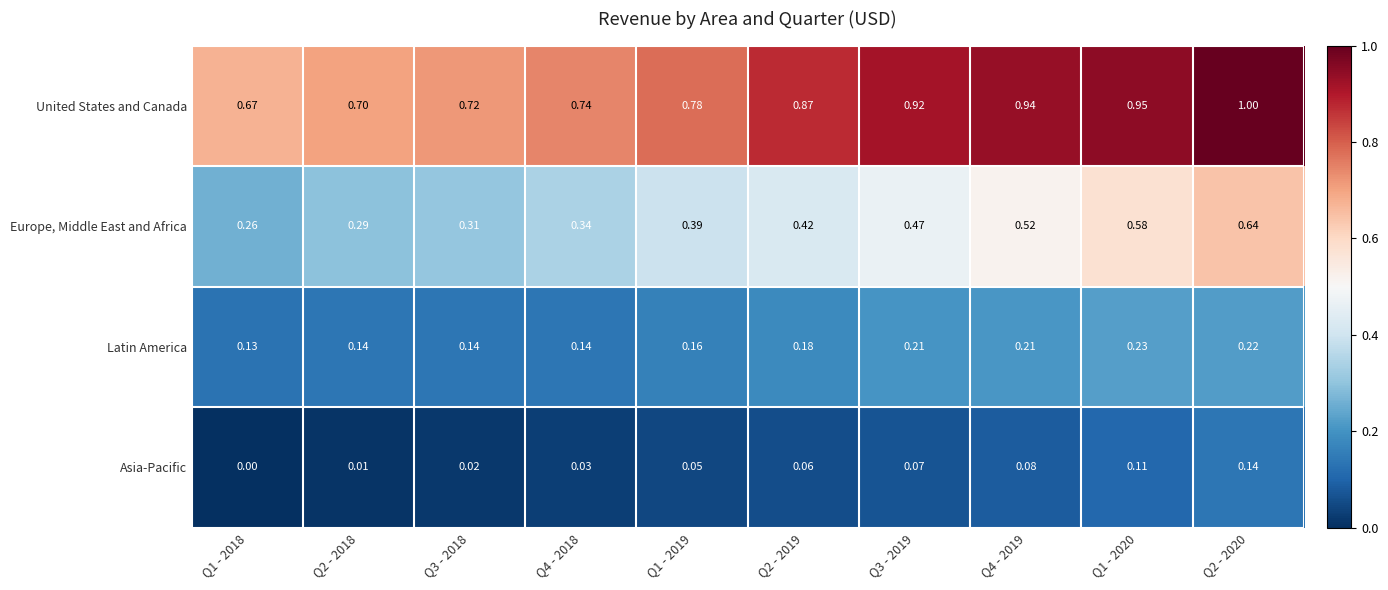

Which series has the widest spread of values?

Europe, Middle East and Africa